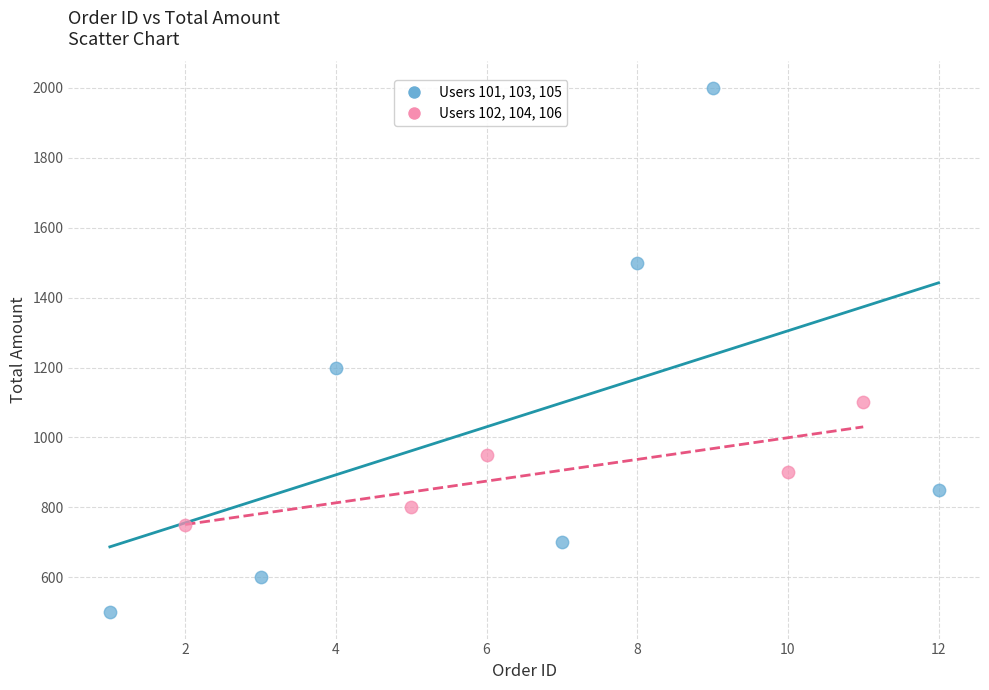

Which series has the largest Y range (max minus min)?

Users 101, 103, 105